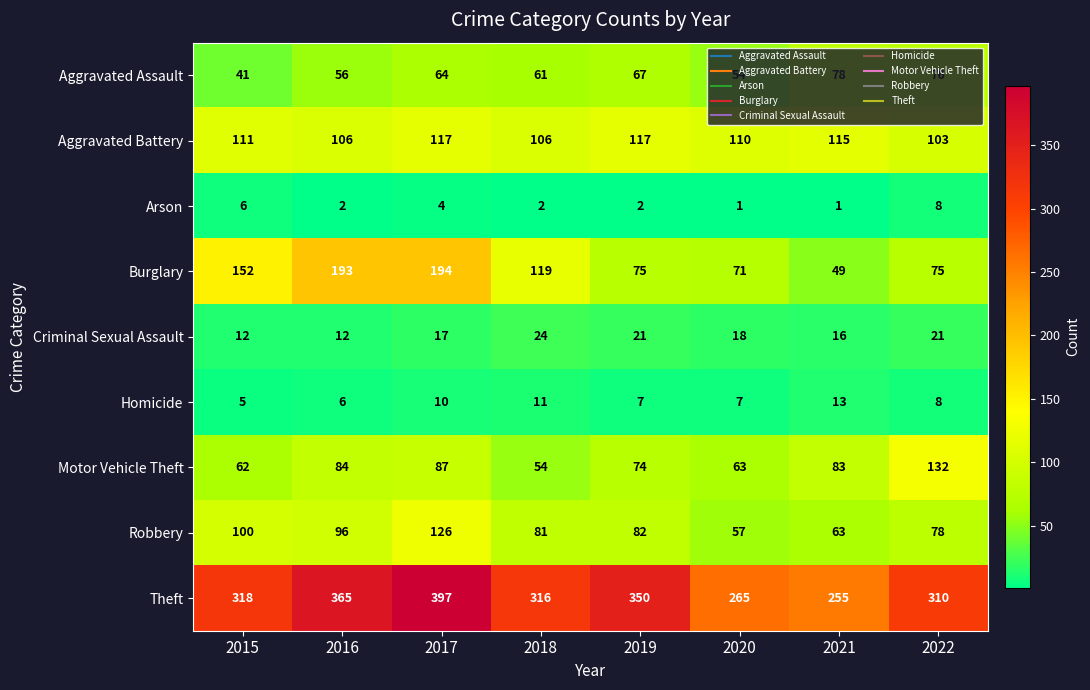

What is the difference between the Homicide values at 2017 and 2019?

3